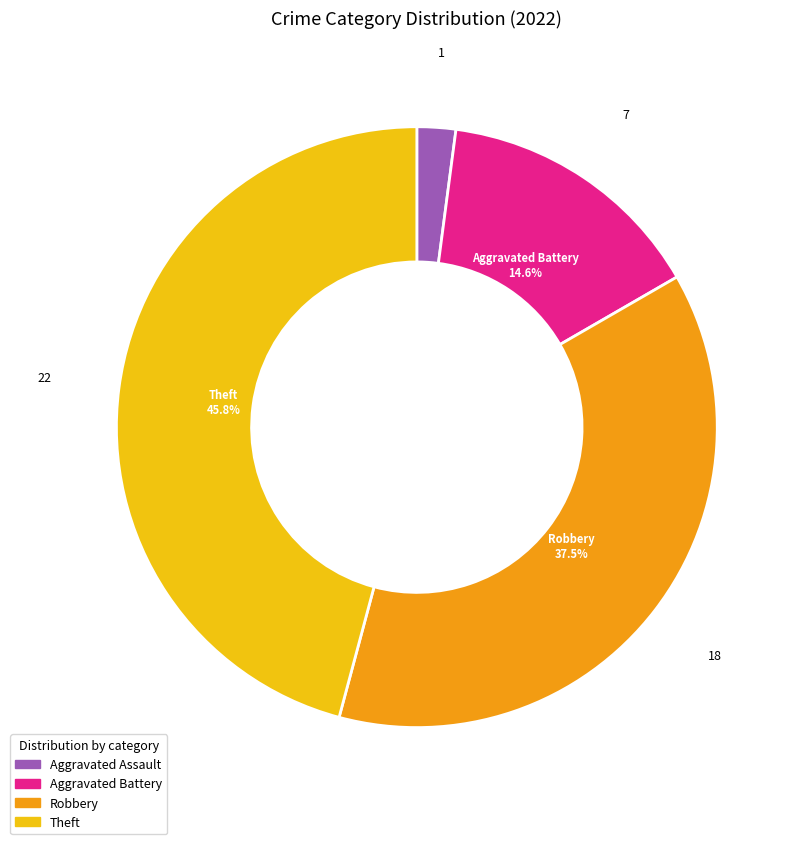

To the nearest percent, what is the difference between the Robbery and Aggravated Battery slice percentages?

23%